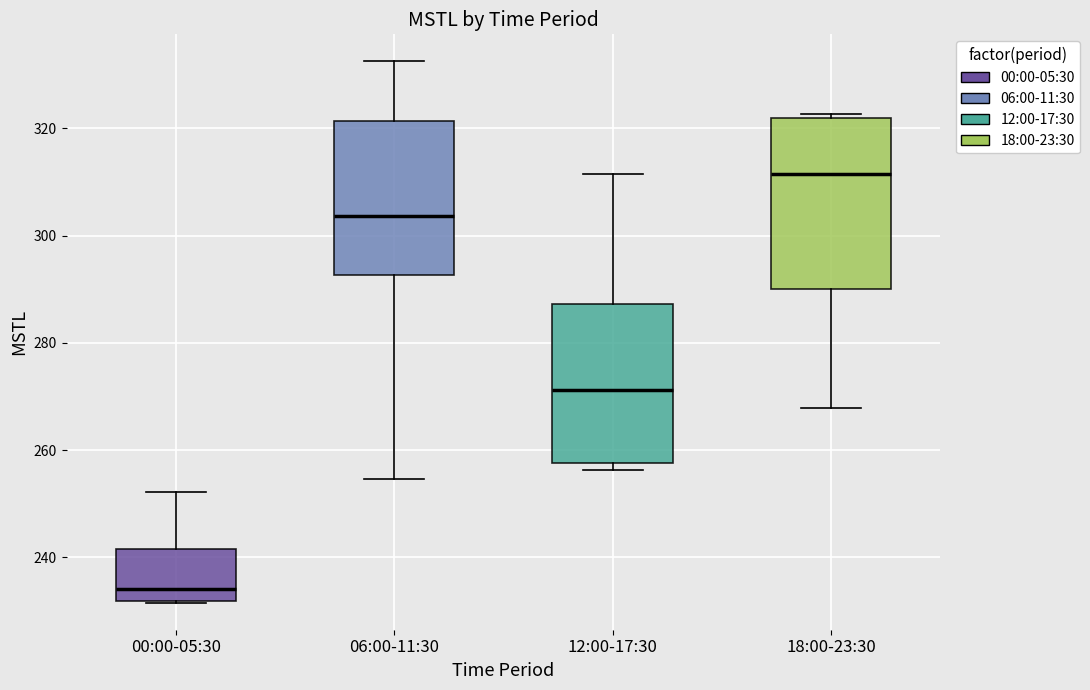

Reading left to right, transcribe this box plot: for each box, give where its median line is, the range the box spans, and where its two whiskers end, as read against the y-axis. The values are not printed on the chart, so give them approximately, as read against the axis.

00:00-05:30: median 234, box 232 to 242, whiskers 232 to 252
06:00-11:30: median 304, box 292 to 322, whiskers 254 to 332
12:00-17:30: median 272, box 258 to 288, whiskers 256 to 312
18:00-23:30: median 312, box 290 to 322, whiskers 268 to 322 (just above the box's upper edge)